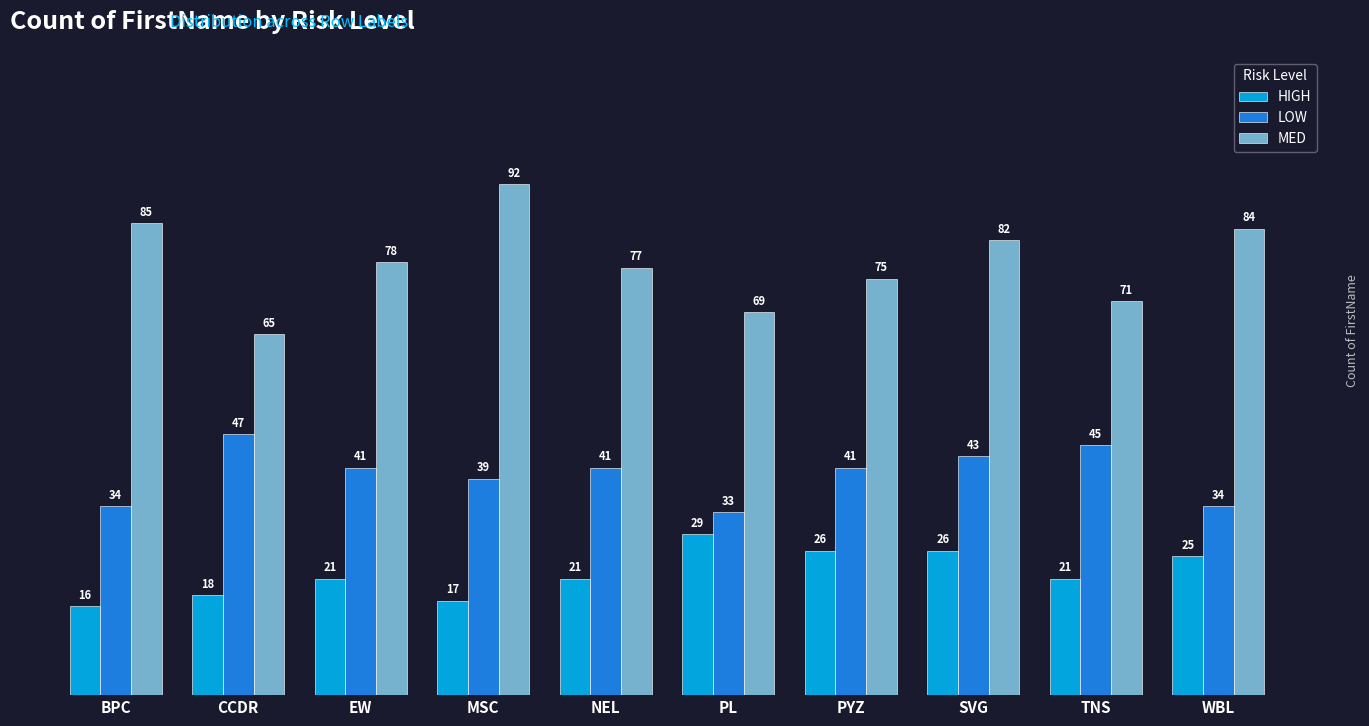

Read the MED value at PYZ, to the nearest 5.

75